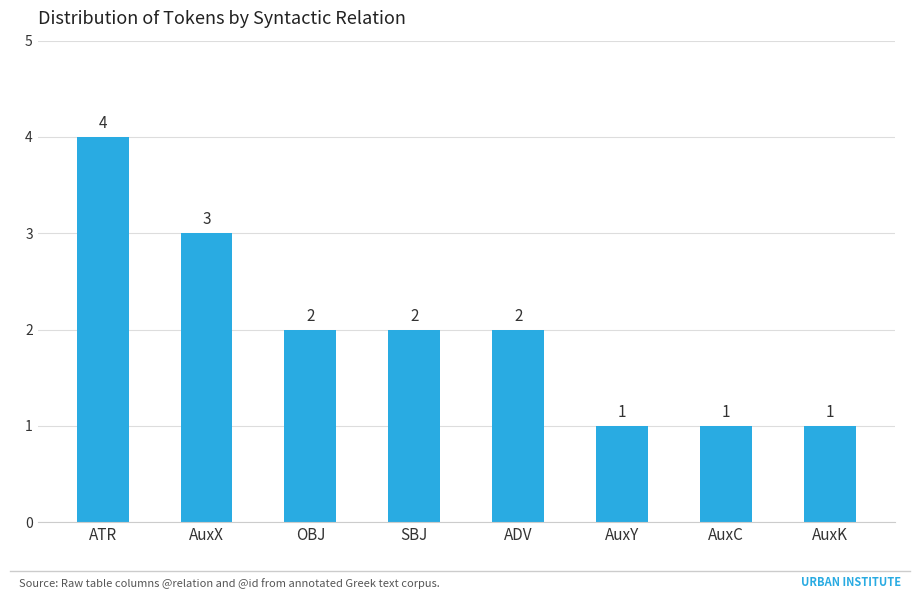

What position from the right is OBJ?

6